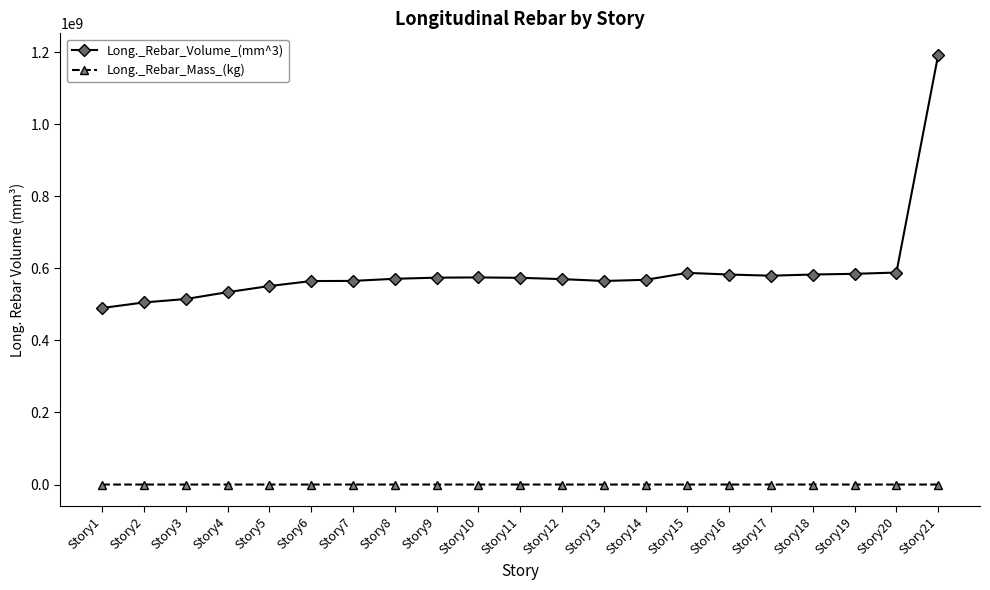

True or false: Long._Rebar_Volume_(mm^3) has more than 1 points higher than both neighbors.

True